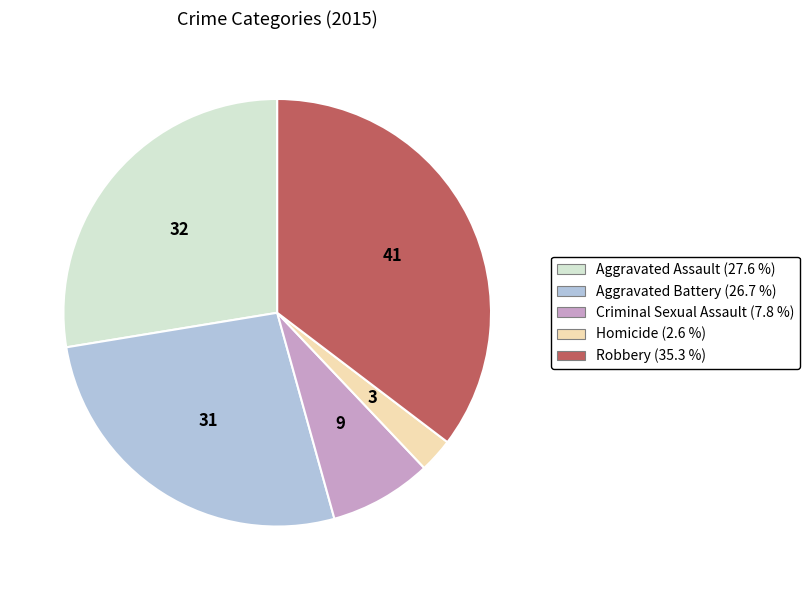

What is the smallest slice in the pie chart?

Homicide